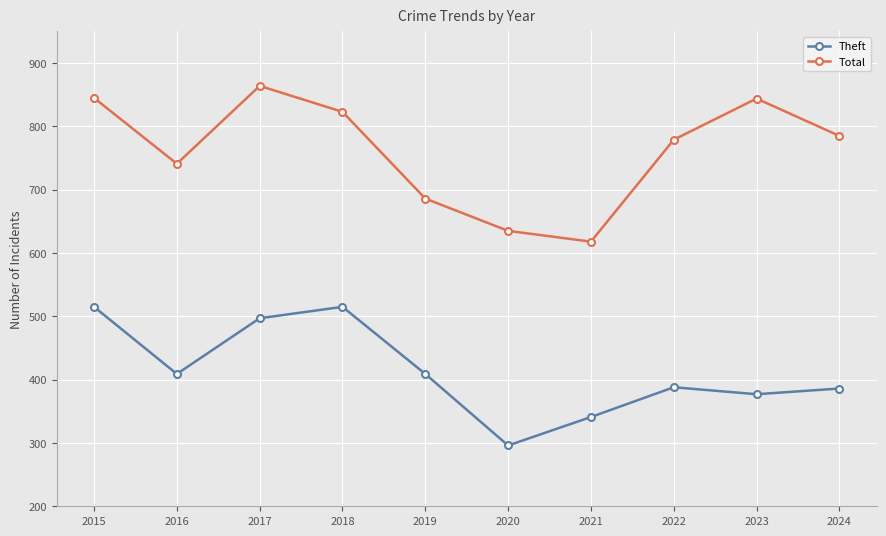

What is the difference between the maximum and second lowest values in the Theft series?

174